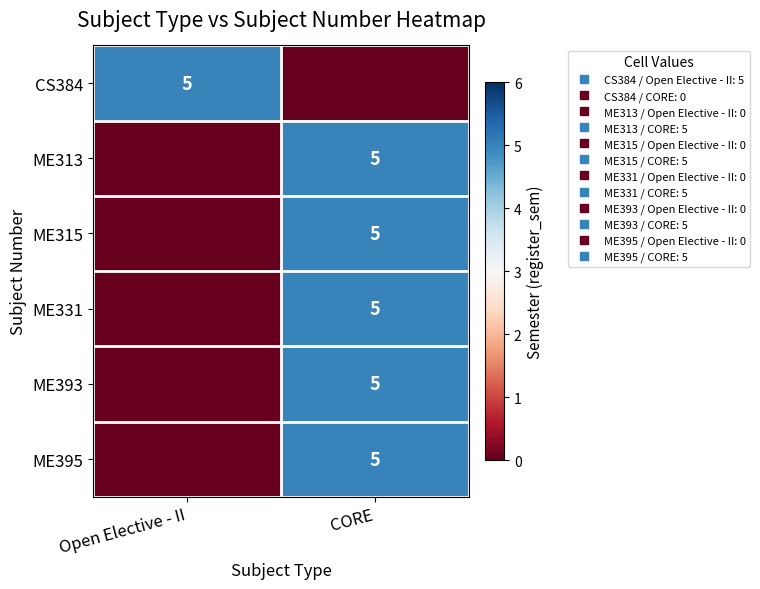

What is the total value across all series at CORE?

25